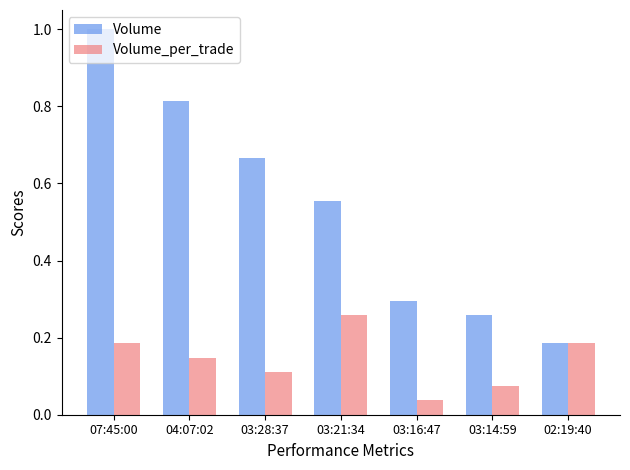

What is the difference between the Volume values at 03:16:47 and 04:07:02?

0.5